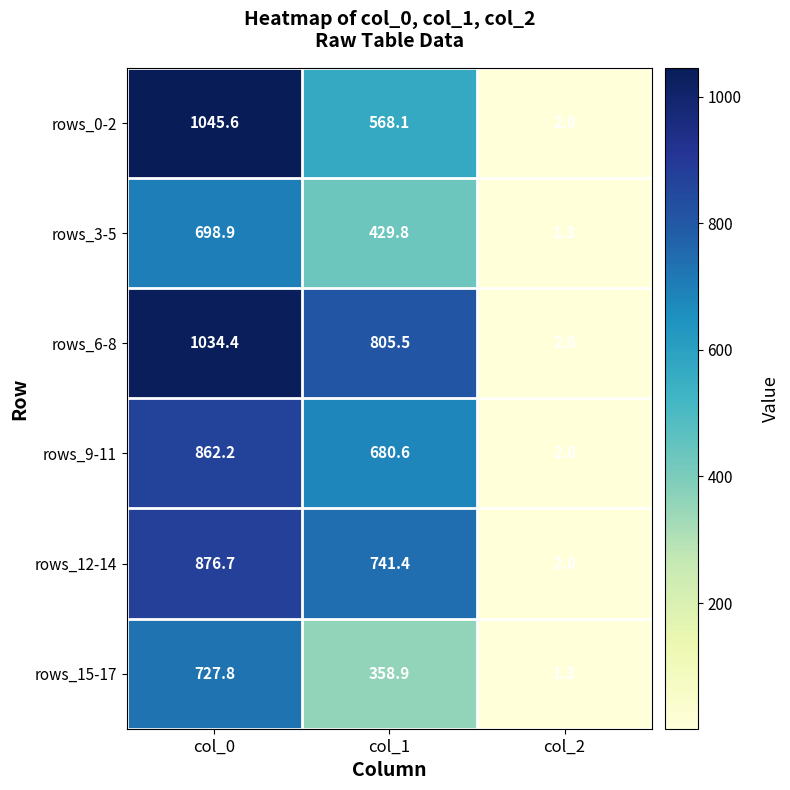

At which category is the sum across all series the highest?

col_0